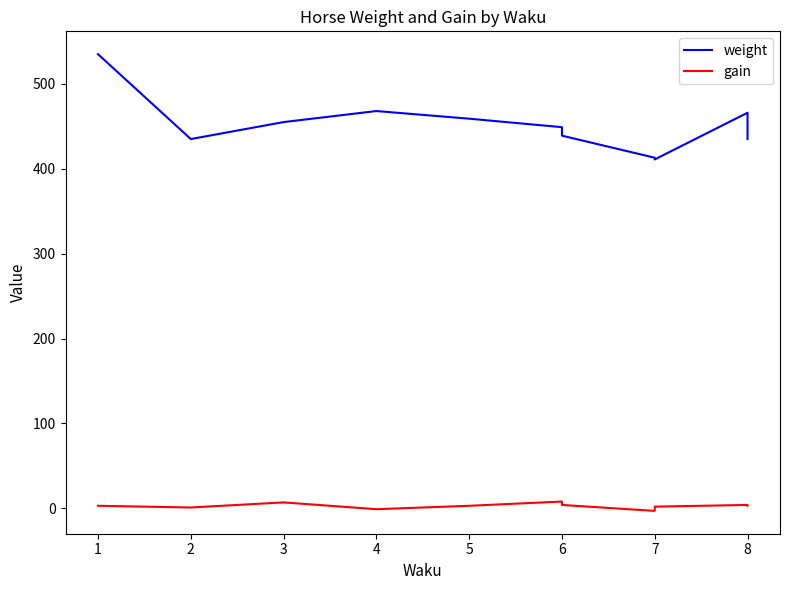

What is the value of the gain point at the 1st from the left?

3